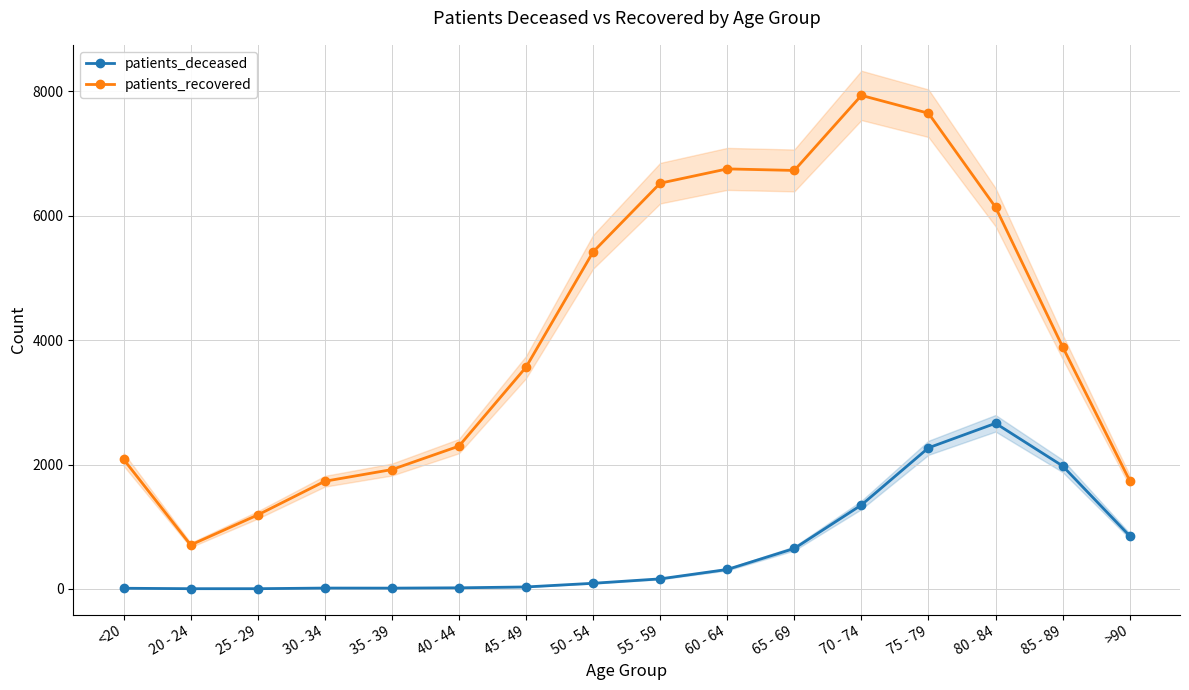

Where is patients_deceased nearest to the value 1333?

70 - 74